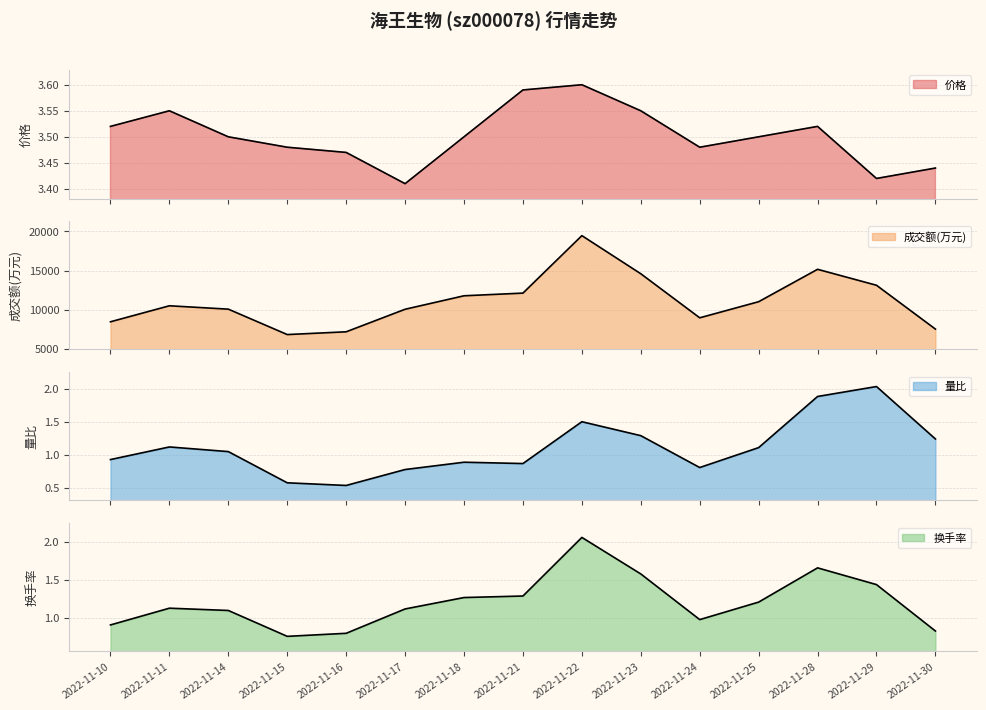

Does the chart display data point markers on the line(s)?

No